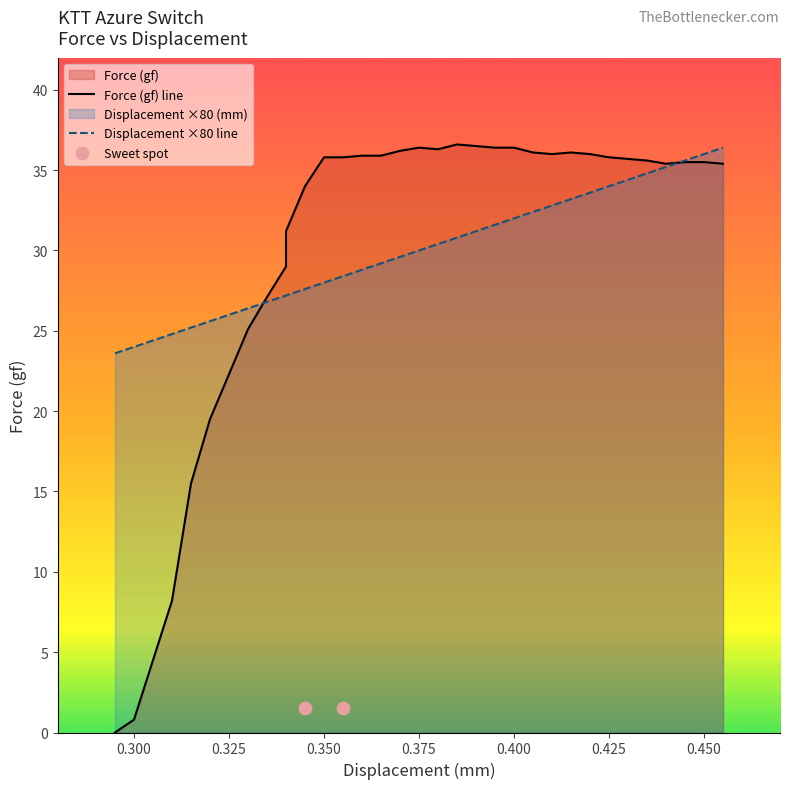

At how many categories does at least one series exceed 0?

36